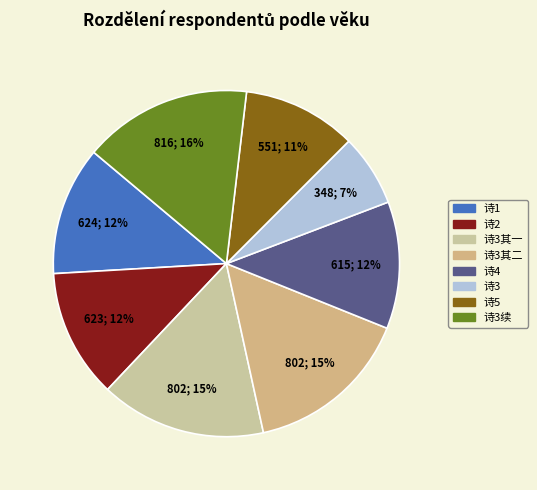

How many segments does this pie chart have?

8